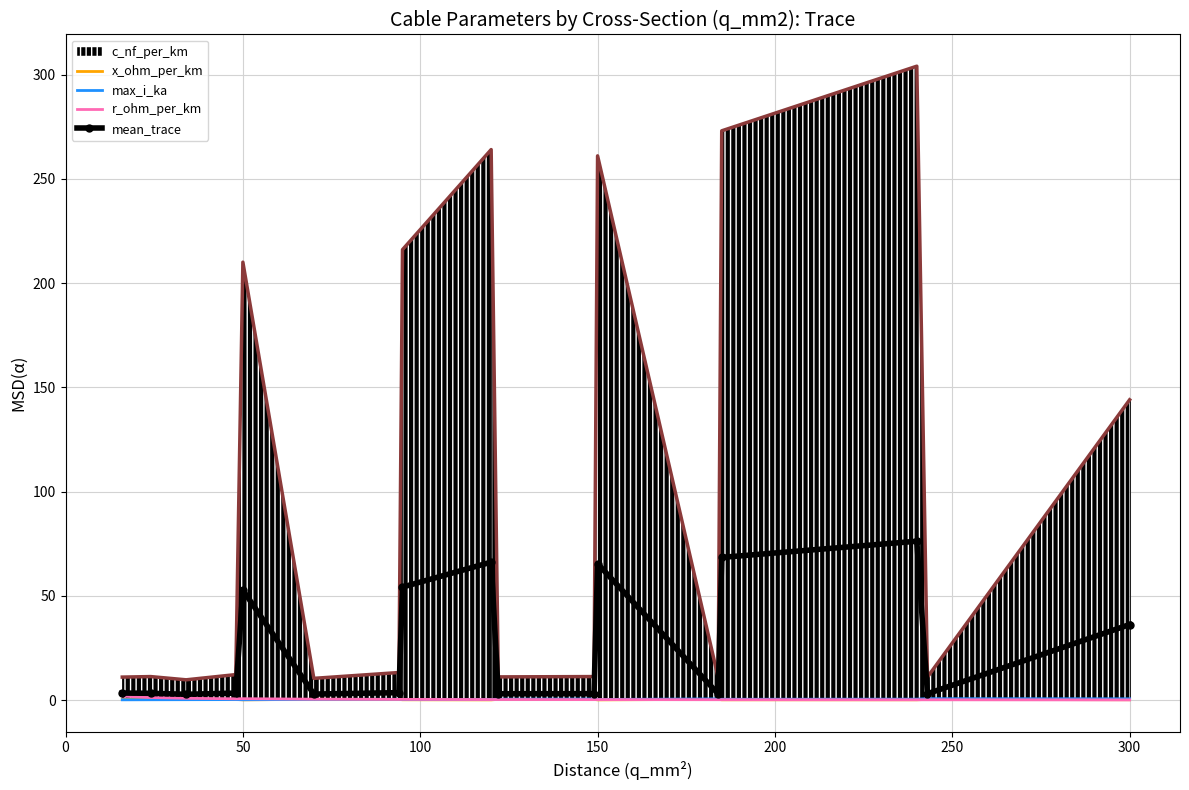

The value of mean_trace at 50 is 17.3. True or false?

False